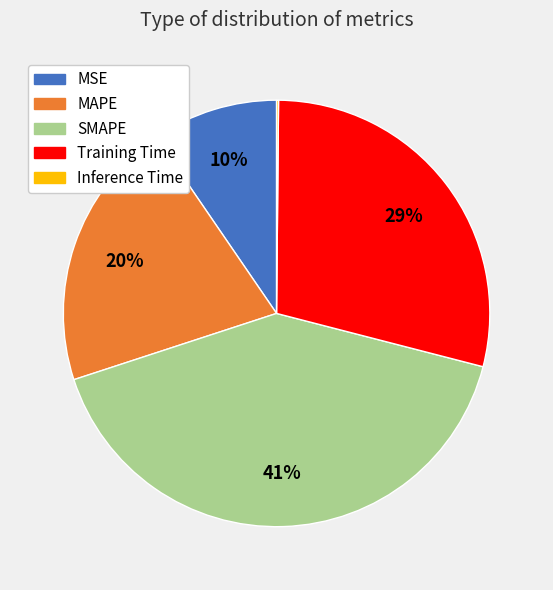

What is the ratio of the value at MAPE to the value at Training Time?

0.7